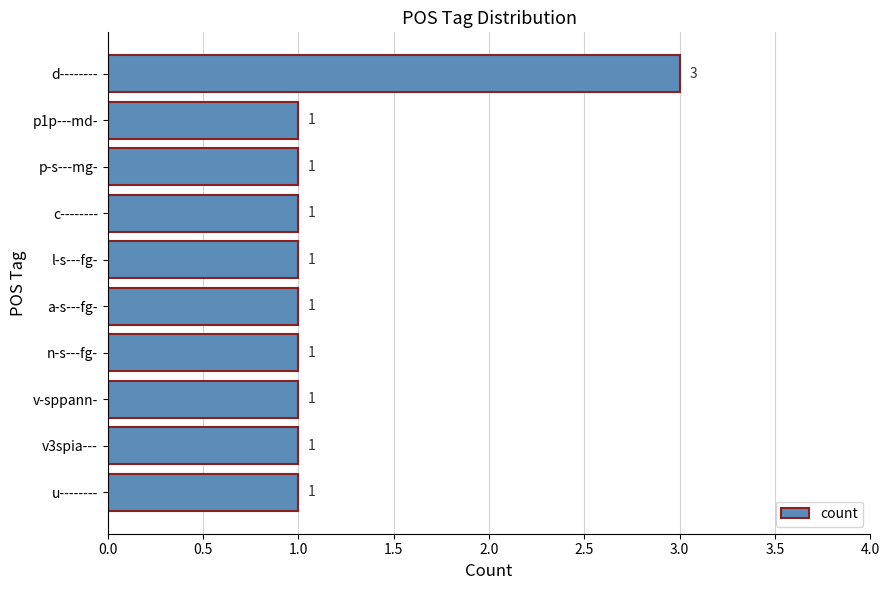

What is the difference between the maximum and minimum values?

2